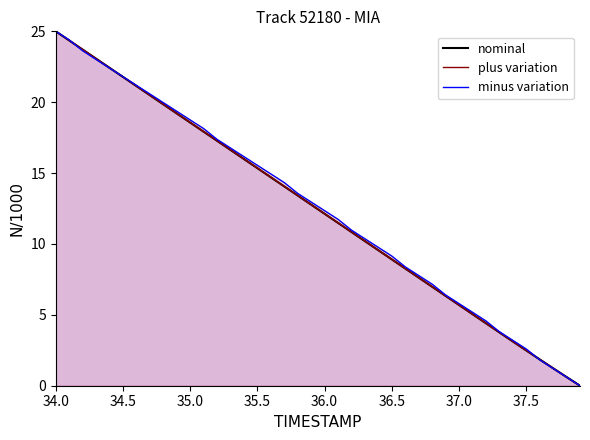

What is the label of the 37th point from the right?

35.5